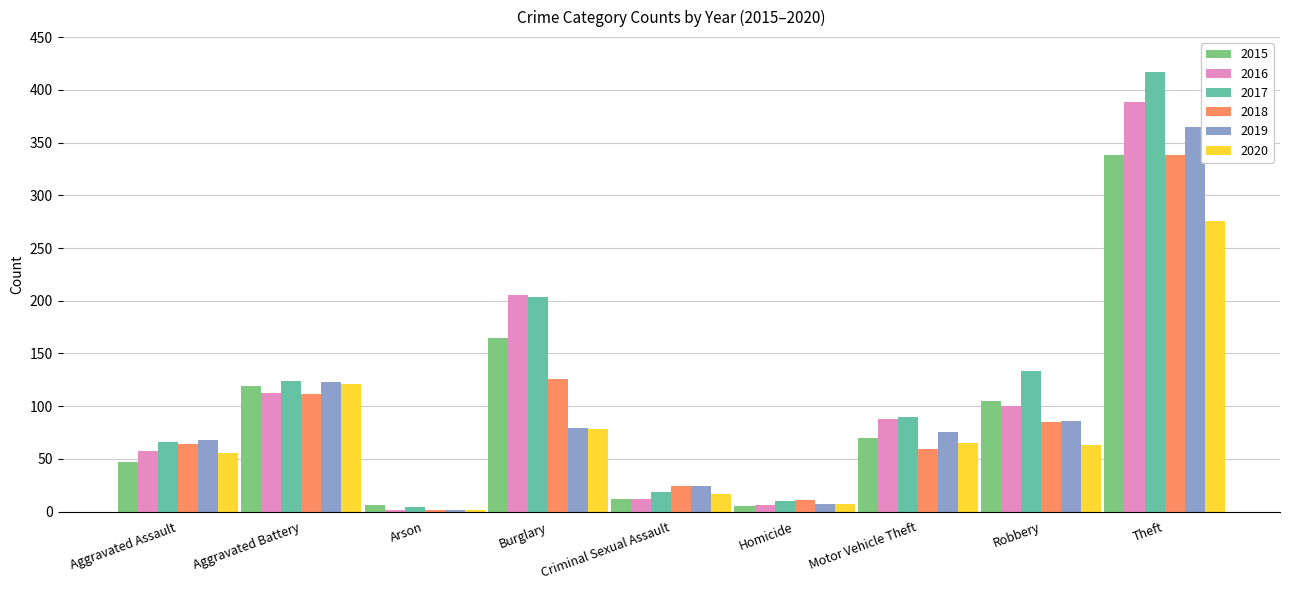

At how many categories does at least one series exceed 135?

2